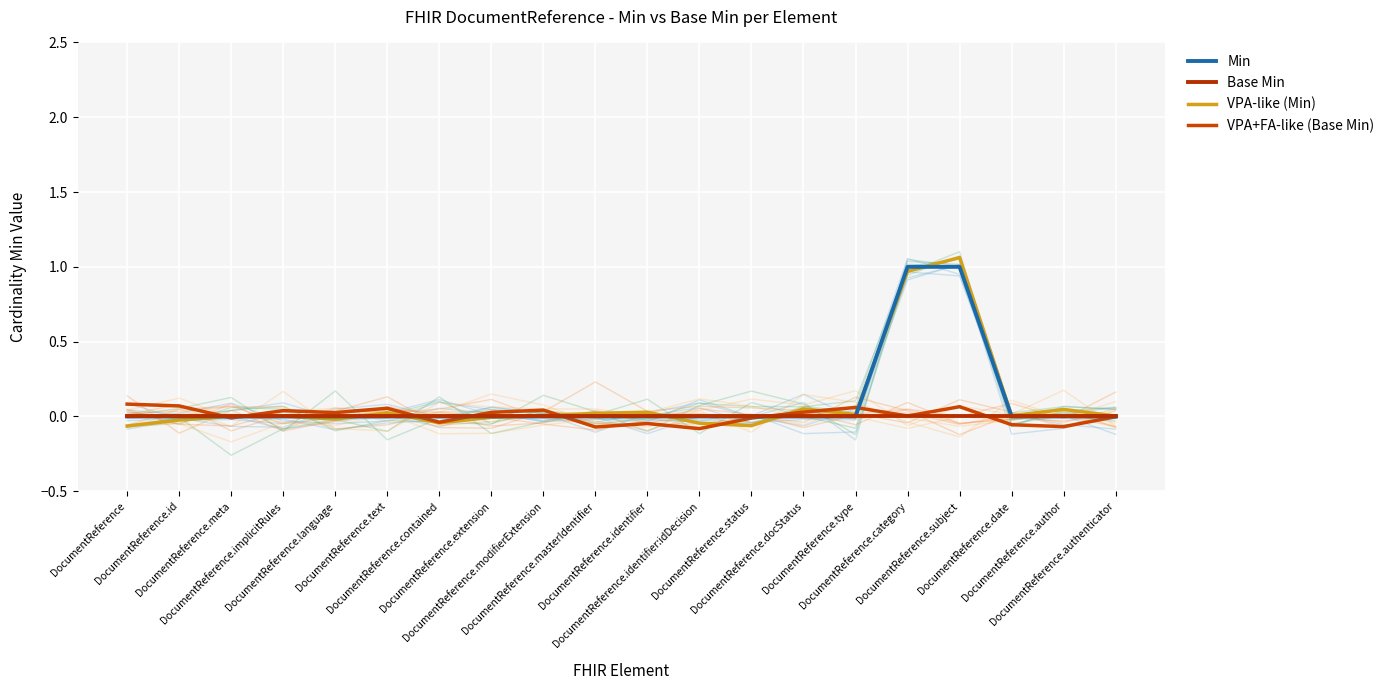

Rank the categories by Base Min value from highest to lowest.

DocumentReference, DocumentReference.id, DocumentReference.meta, DocumentReference.implicitRules, DocumentReference.language, DocumentReference.text, DocumentReference.contained, DocumentReference.extension, DocumentReference.modifierExtension, DocumentReference.masterIdentifier, DocumentReference.identifier, DocumentReference.identifier:idDecision, DocumentReference.status, DocumentReference.docStatus, DocumentReference.type, DocumentReference.category, DocumentReference.subject, DocumentReference.date, DocumentReference.author, DocumentReference.authenticator